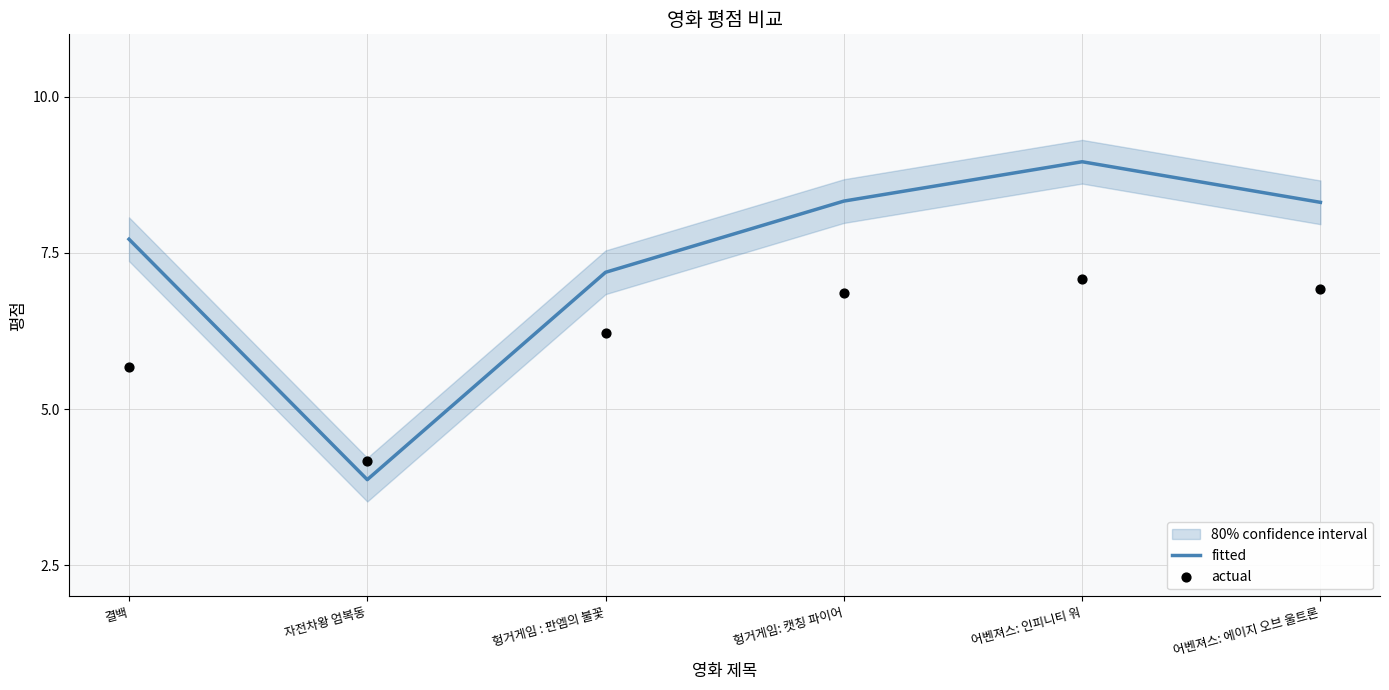

Which series has the largest total across all categories?

fitted